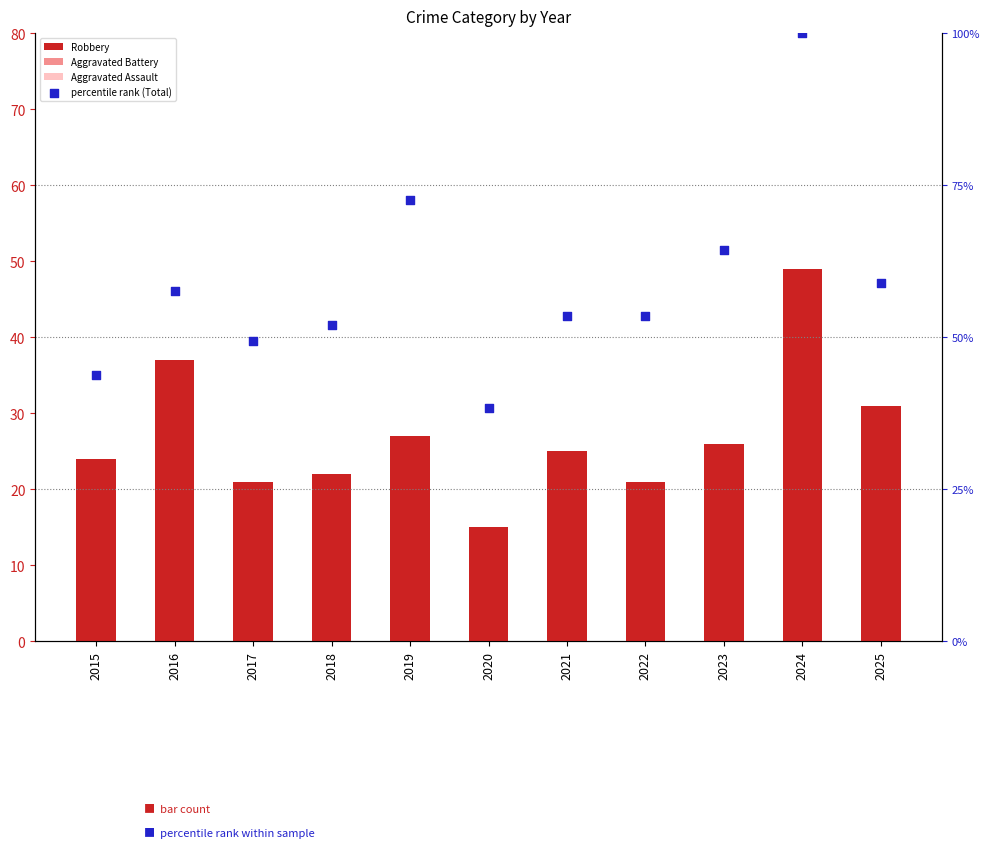

At how many categories does at least one series exceed 75?

1